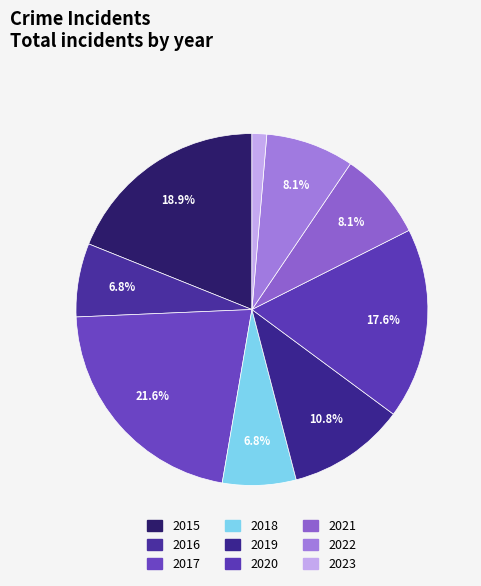

The 2017 slice represents 33% of the pie. True or false?

False